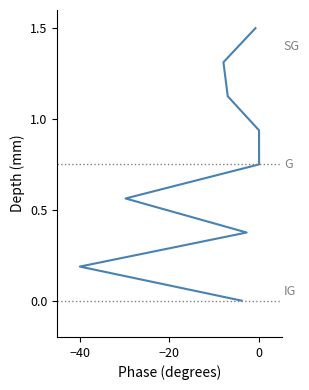

What is the label of the 8th point from the right?

−40